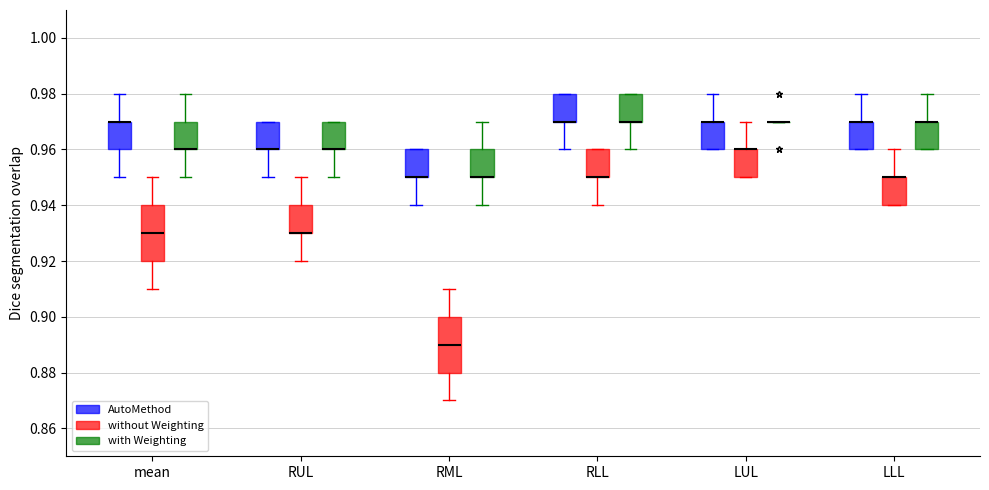

Reading left to right, transcribe this box plot: for each box, give where its median line is, the range the box spans, and where its two whiskers end, as read against the y-axis. The values are not printed on the chart, so give them approximately, as read against the axis.

mean (AutoMethod): median 0.97 (drawn on the box's upper edge), box 0.96 to 0.97, whiskers 0.95 to 0.98
mean (without Weighting): median 0.93, box 0.92 to 0.94, whiskers 0.91 to 0.95
mean (with Weighting): median 0.96 (drawn on the box's lower edge), box 0.96 to 0.97, whiskers 0.95 to 0.98
RUL (AutoMethod): median 0.96 (drawn on the box's lower edge), box 0.96 to 0.97, whiskers 0.95 to 0.97
RUL (without Weighting): median 0.93 (drawn on the box's lower edge), box 0.93 to 0.94, whiskers 0.92 to 0.95
RUL (with Weighting): median 0.96 (drawn on the box's lower edge), box 0.96 to 0.97, whiskers 0.95 to 0.97
RML (AutoMethod): median 0.95 (drawn on the box's lower edge), box 0.95 to 0.96, whiskers 0.94 to 0.96
RML (without Weighting): median 0.89, box 0.88 to 0.90, whiskers 0.87 to 0.91
RML (with Weighting): median 0.95 (drawn on the box's lower edge), box 0.95 to 0.96, whiskers 0.94 to 0.97
RLL (AutoMethod): median 0.97 (drawn on the box's lower edge), box 0.97 to 0.98, whiskers 0.96 to 0.98
RLL (without Weighting): median 0.95 (drawn on the box's lower edge), box 0.95 to 0.96, whiskers 0.94 to 0.96
RLL (with Weighting): median 0.97 (drawn on the box's lower edge), box 0.97 to 0.98, whiskers 0.96 to 0.98
LUL (AutoMethod): median 0.97 (drawn on the box's upper edge), box 0.96 to 0.97, whiskers 0.96 to 0.98
LUL (without Weighting): median 0.96 (drawn on the box's upper edge), box 0.95 to 0.96, whiskers 0.95 to 0.97
LUL (with Weighting): box collapsed to a line at 0.97, whiskers 0.97 to 0.97
LLL (AutoMethod): median 0.97 (drawn on the box's upper edge), box 0.96 to 0.97, whiskers 0.96 to 0.98
LLL (without Weighting): median 0.95 (drawn on the box's upper edge), box 0.94 to 0.95, whiskers 0.94 to 0.96
LLL (with Weighting): median 0.97 (drawn on the box's upper edge), box 0.96 to 0.97, whiskers 0.96 to 0.98